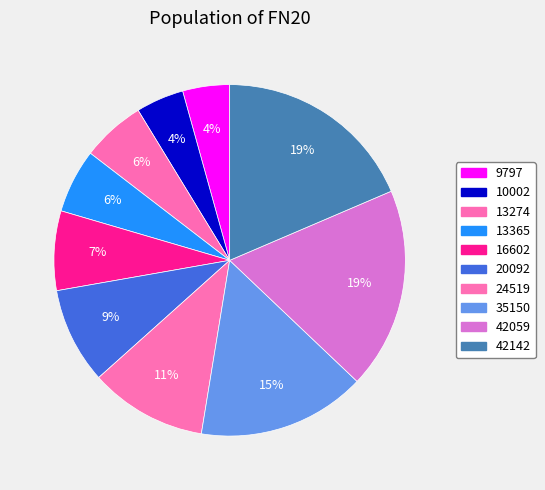

To the nearest percent, what percentage of the pie is 20092?

9%